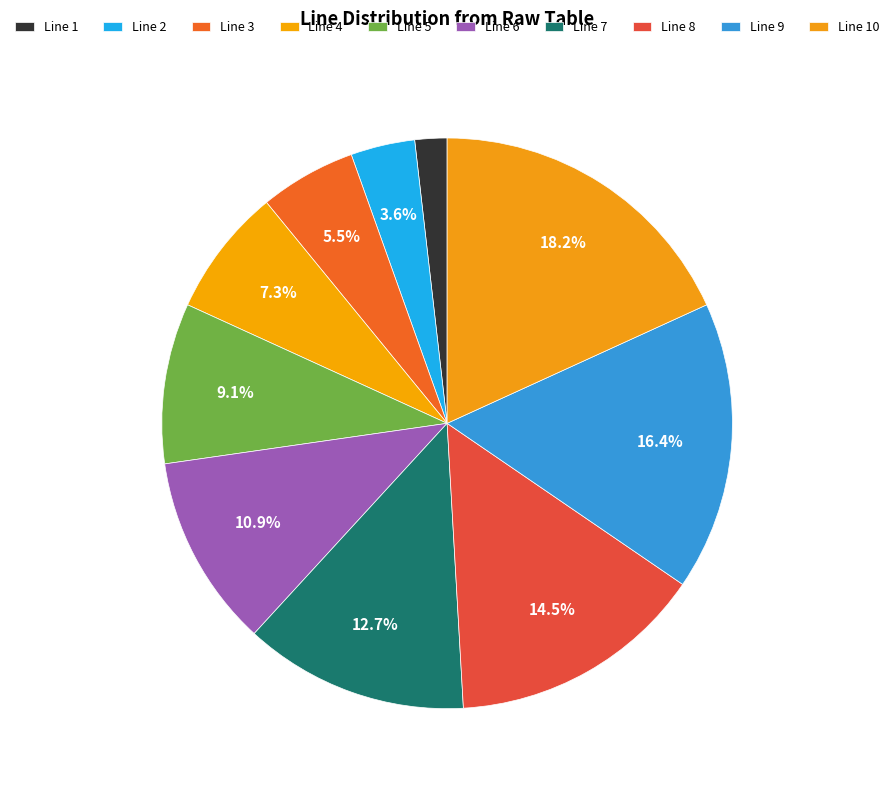

What is the ratio of the value at Line 7 to the value at Line 6?

1.2